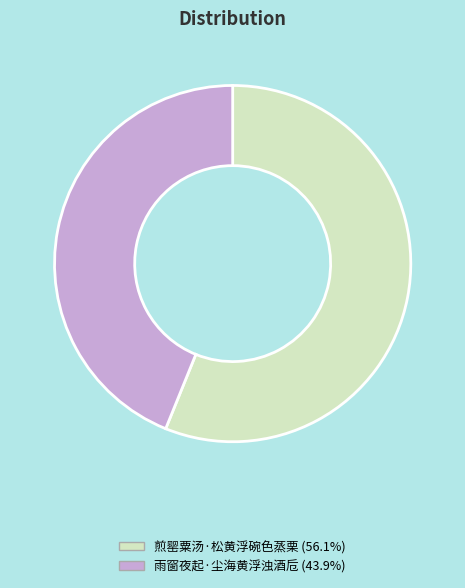

How many segments does this pie chart have?

2